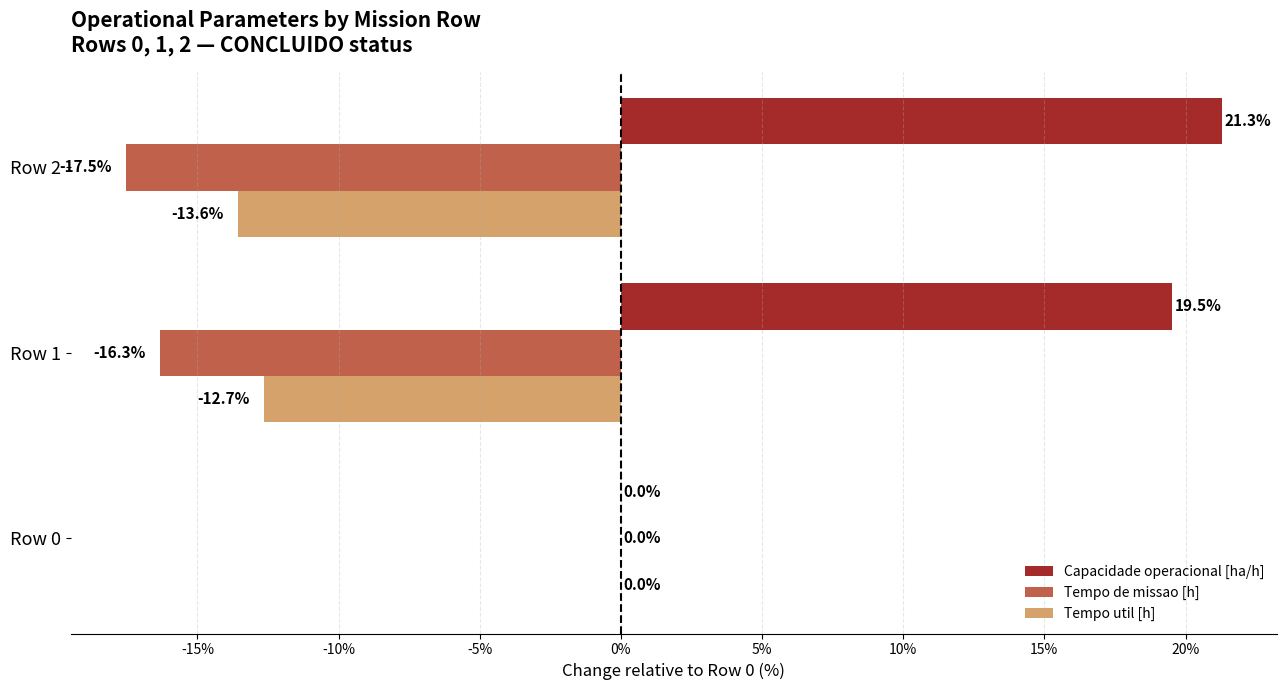

What is the sum of all Tempo util [h] values?

-26.2